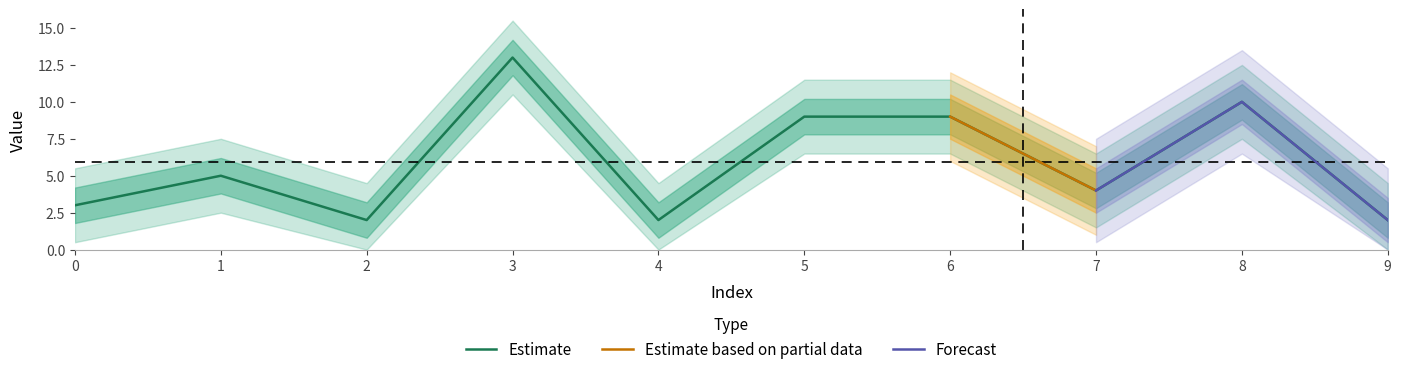

Rank the categories by value from lowest to highest.

2, 4, 9, 0, 7, 1, 5, 6, 8, 3